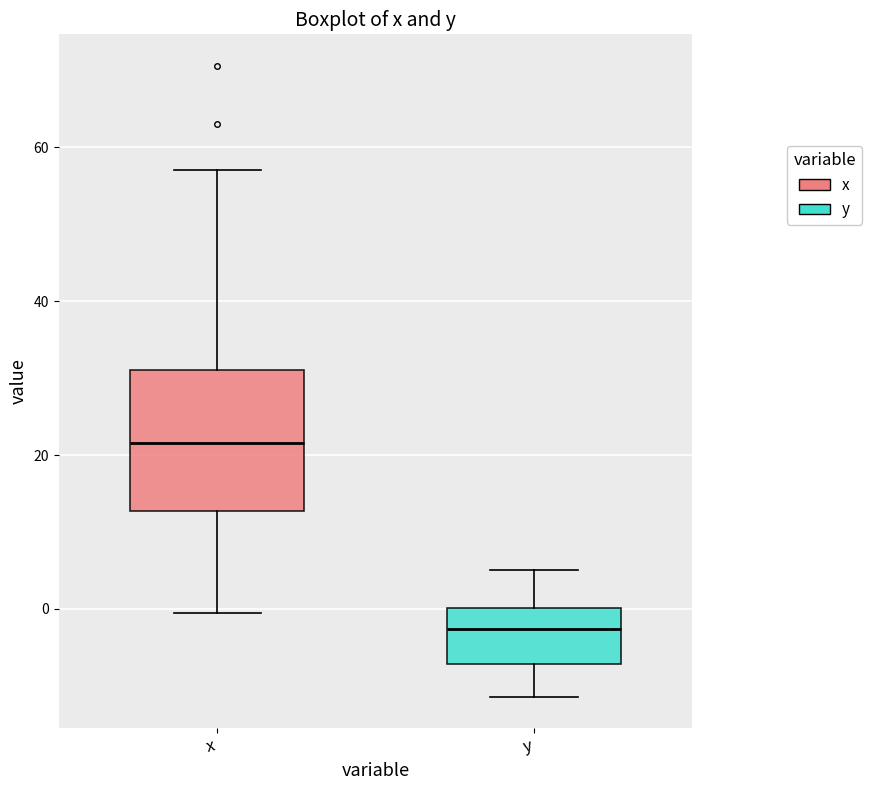

Reading left to right, transcribe this box plot: for each box, give where its median line is, the range the box spans, and where its two whiskers end, as read against the y-axis. The values are not printed on the chart, so give them approximately, as read against the axis.

x: median 22, box 12 to 32, whiskers 0 to 58
y: median -2, box -8 to 0, whiskers -12 to 6